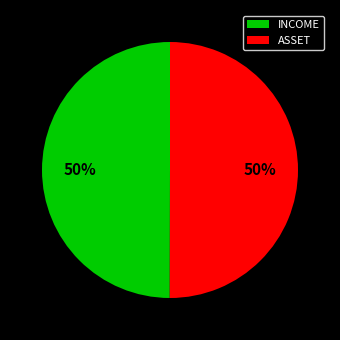

True or false: INCOME accounts for 50% of the total.

True